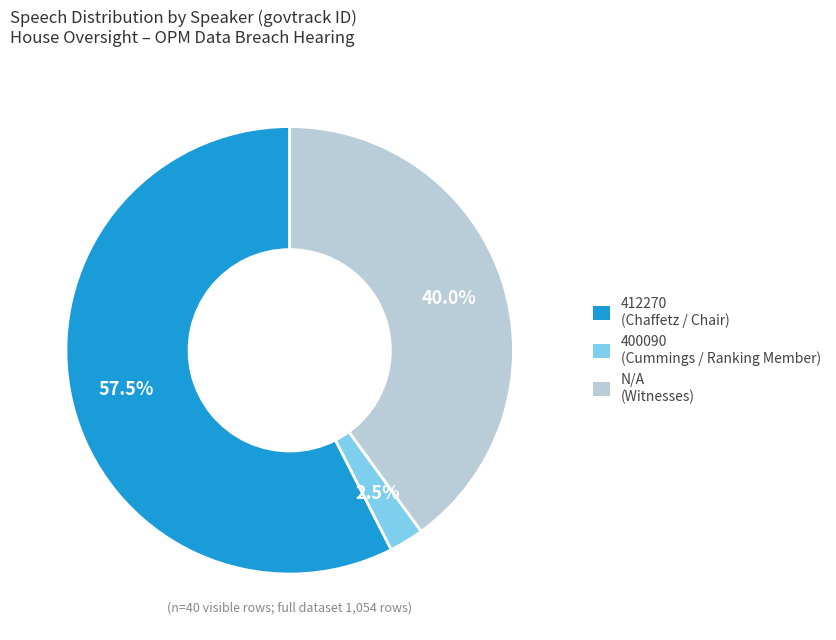

Which category has the biggest portion of the pie?

412270